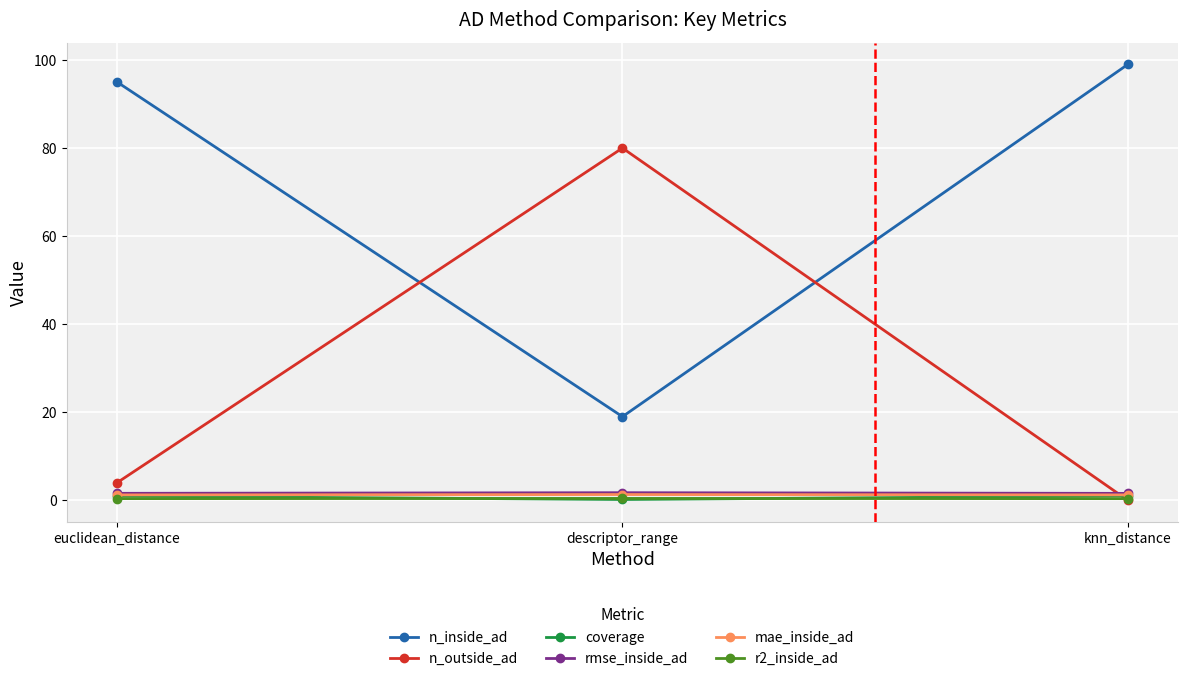

Is it true that n_outside_ad equals 80.0 at descriptor_range?

True